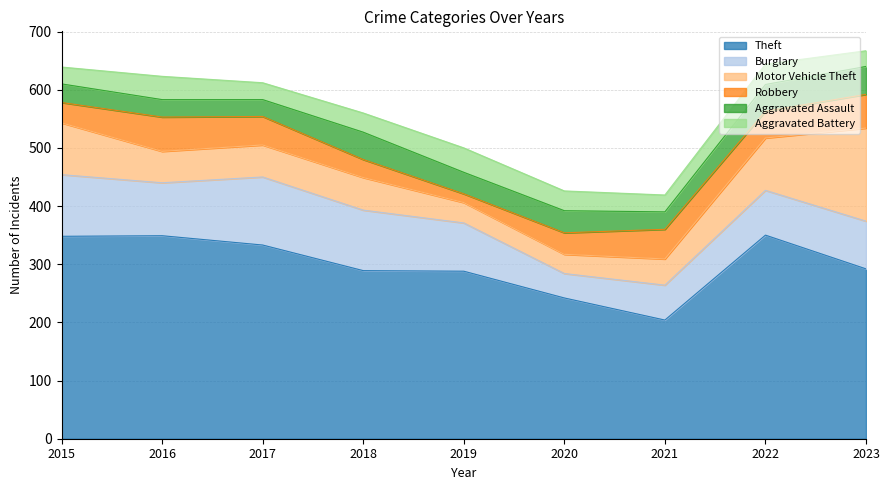

What is the sum of all Aggravated Assault values?

337